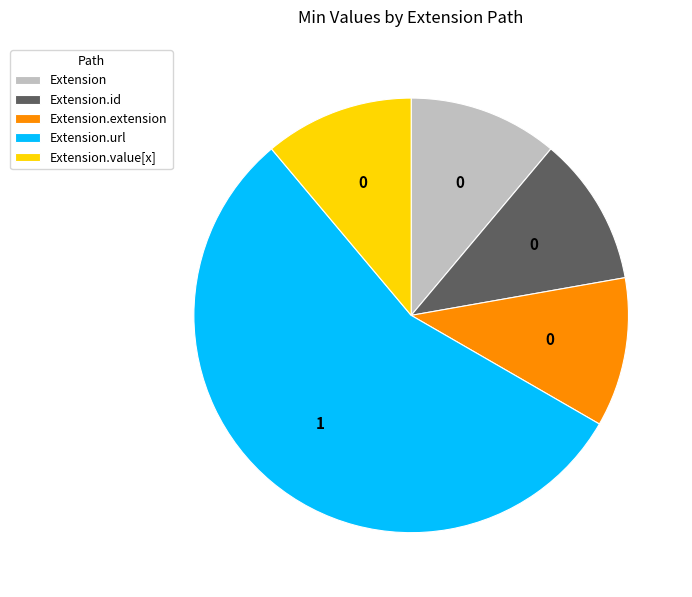

Does Extension.url account for over 50% of the chart?

Yes